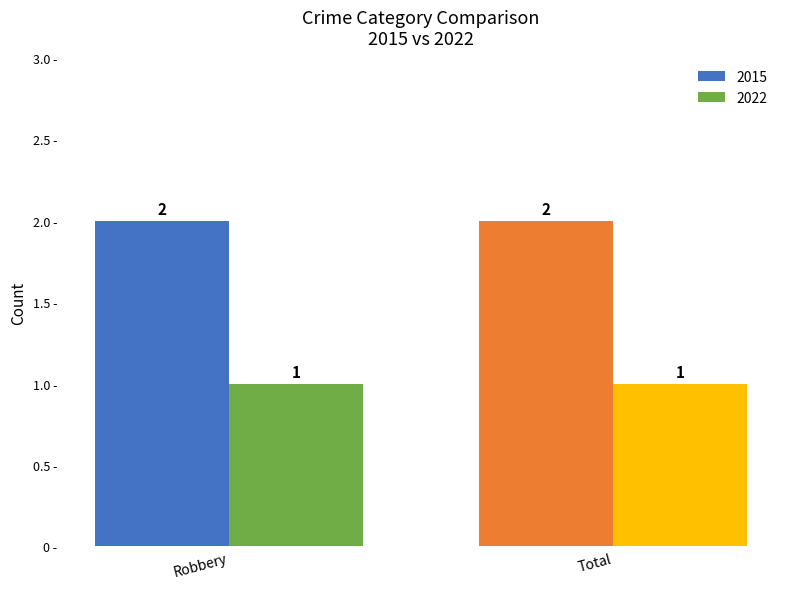

What is the sum of the 2015 values at Robbery and Total?

4